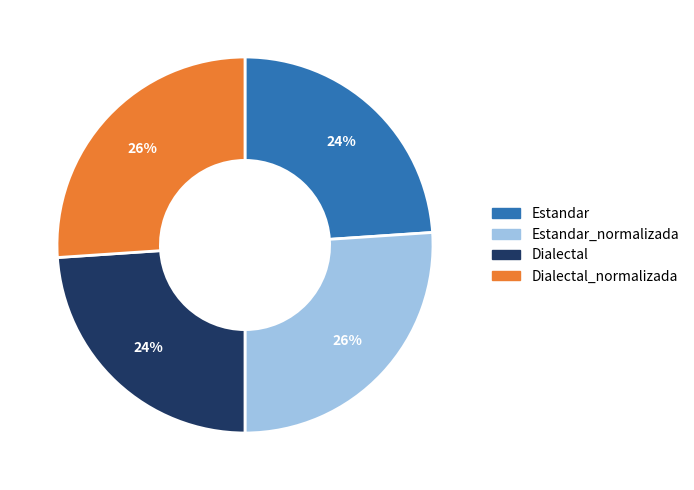

Does any single category account for the majority?

No